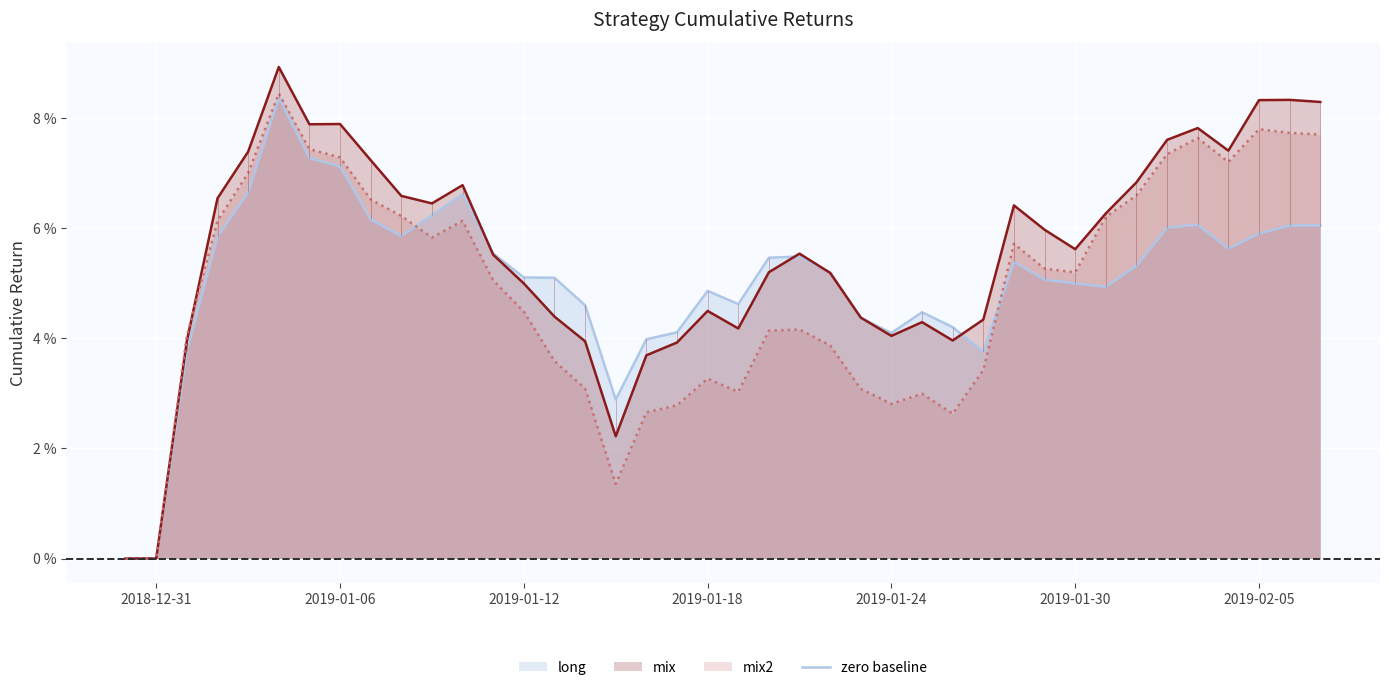

The value of mix at 30 is 0.0. True or false?

False